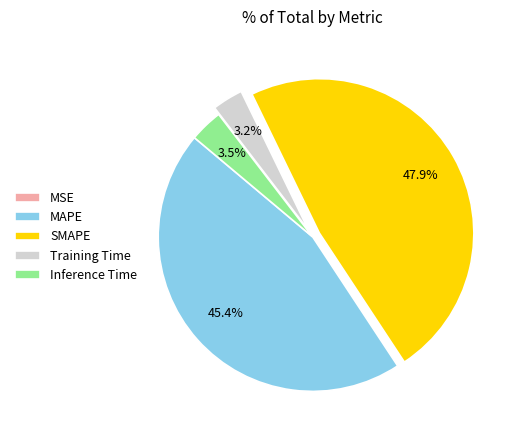

What is the largest slice in the pie chart?

SMAPE